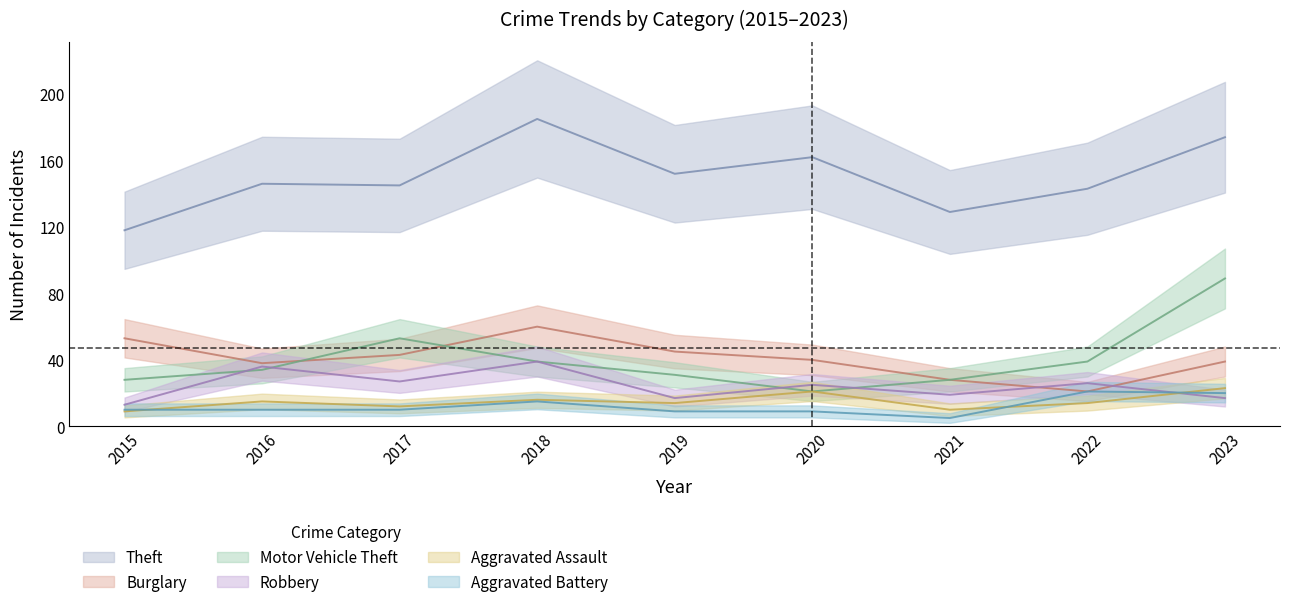

What is the sum of the Theft values at 2016 and 2019?

298